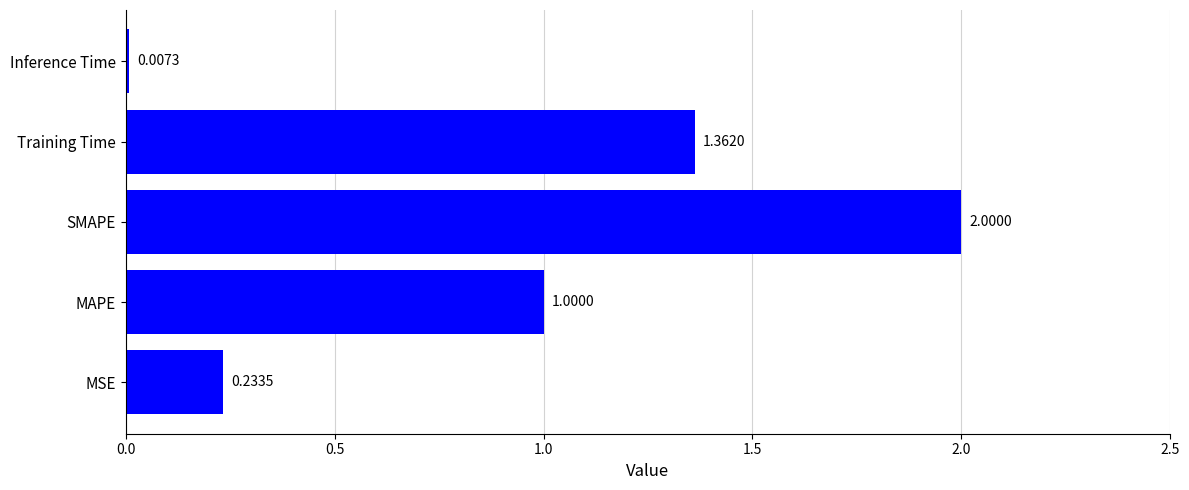

Which label corresponds to the largest value in the chart?

SMAPE